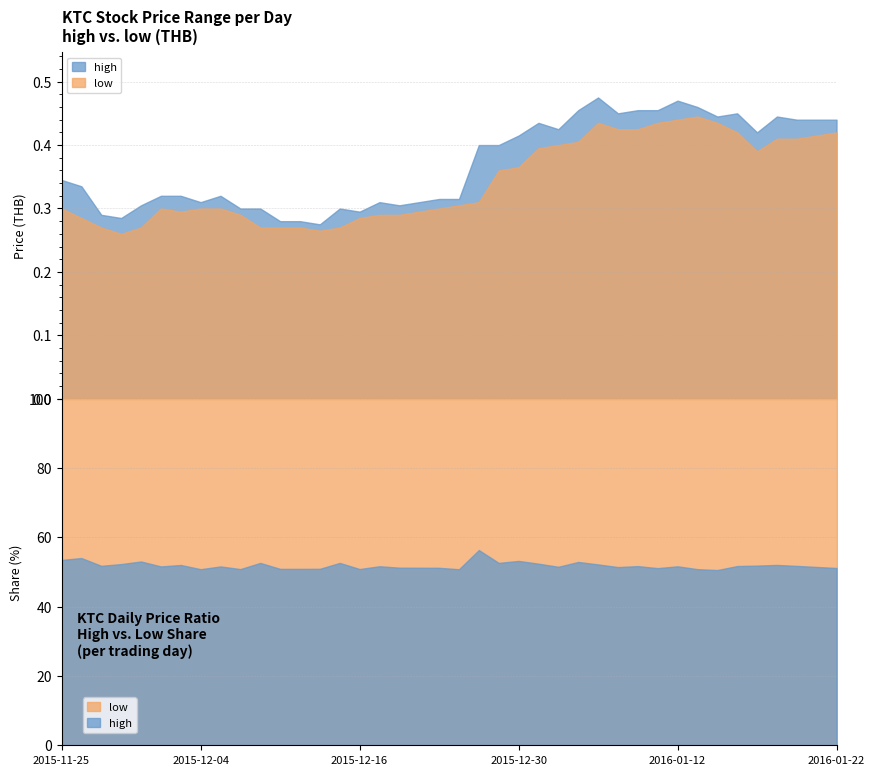

Which series has the widest spread of values?

high